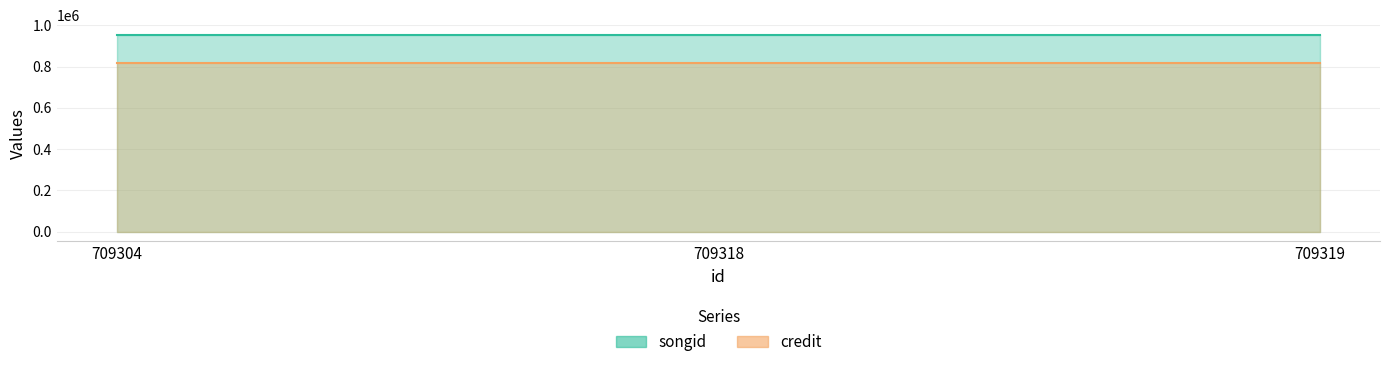

Between 709304 and 709318, which is larger?

709304